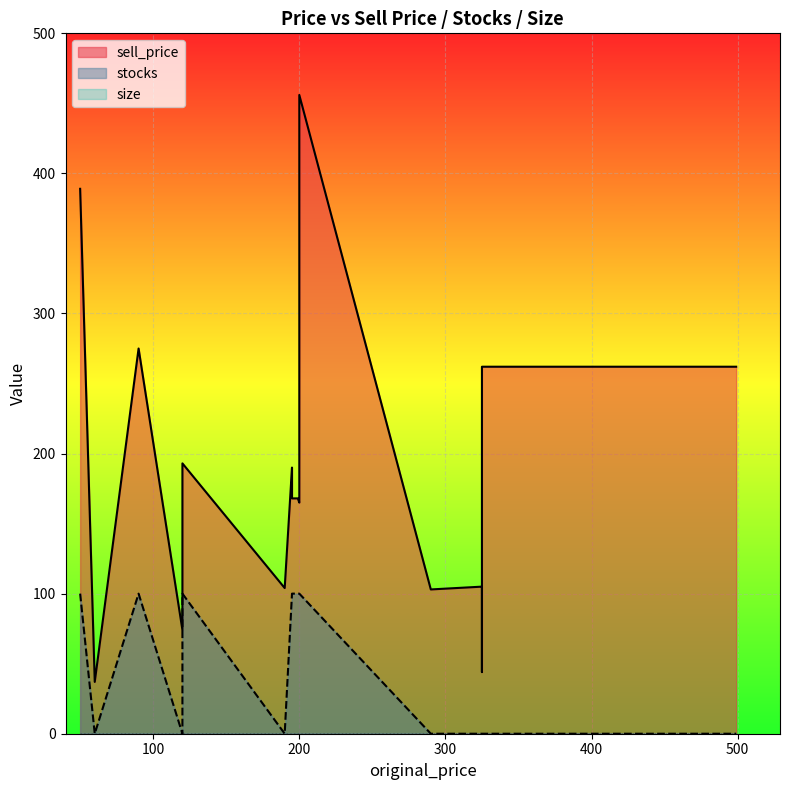

Rank the categories by stocks value from highest to lowest.

50, 90, 120, 120, 195, 195, 195, 199, 200, 200, 60, 120, 190, 290, 325, 325, 325, 430, 499